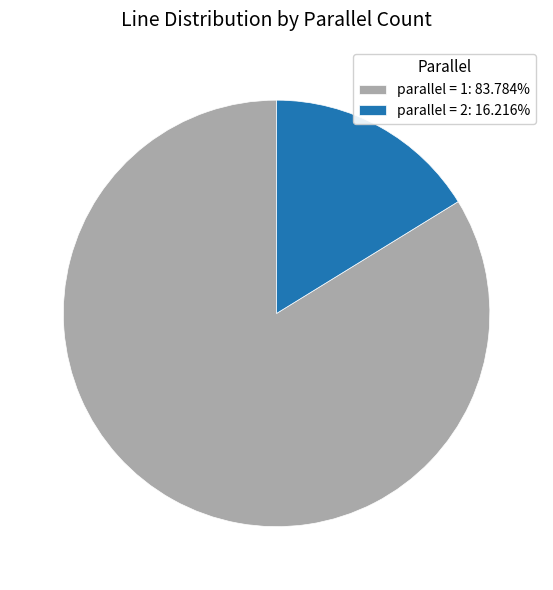

Do parallel = 1: 83.784% and parallel = 2: 16.216% together represent more than half of the pie?

Yes